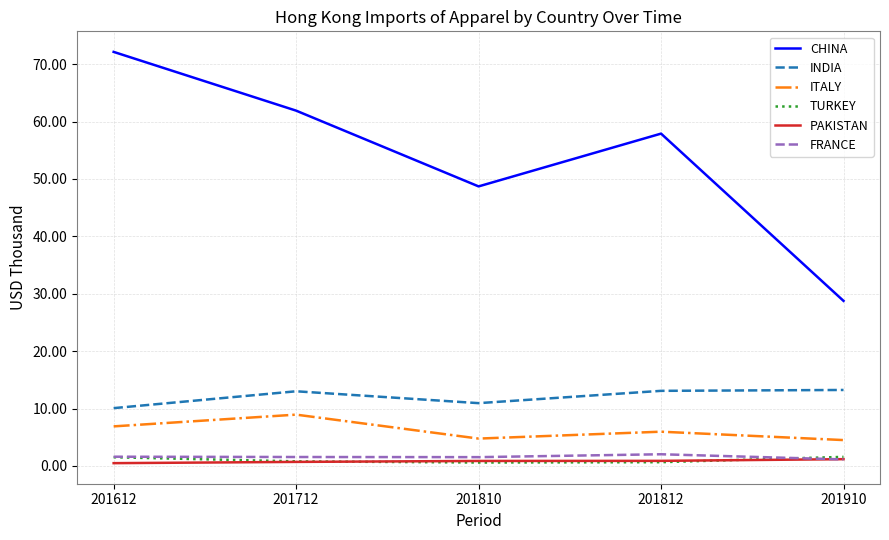

True or false: ITALY and PAKISTAN cross at least once.

False